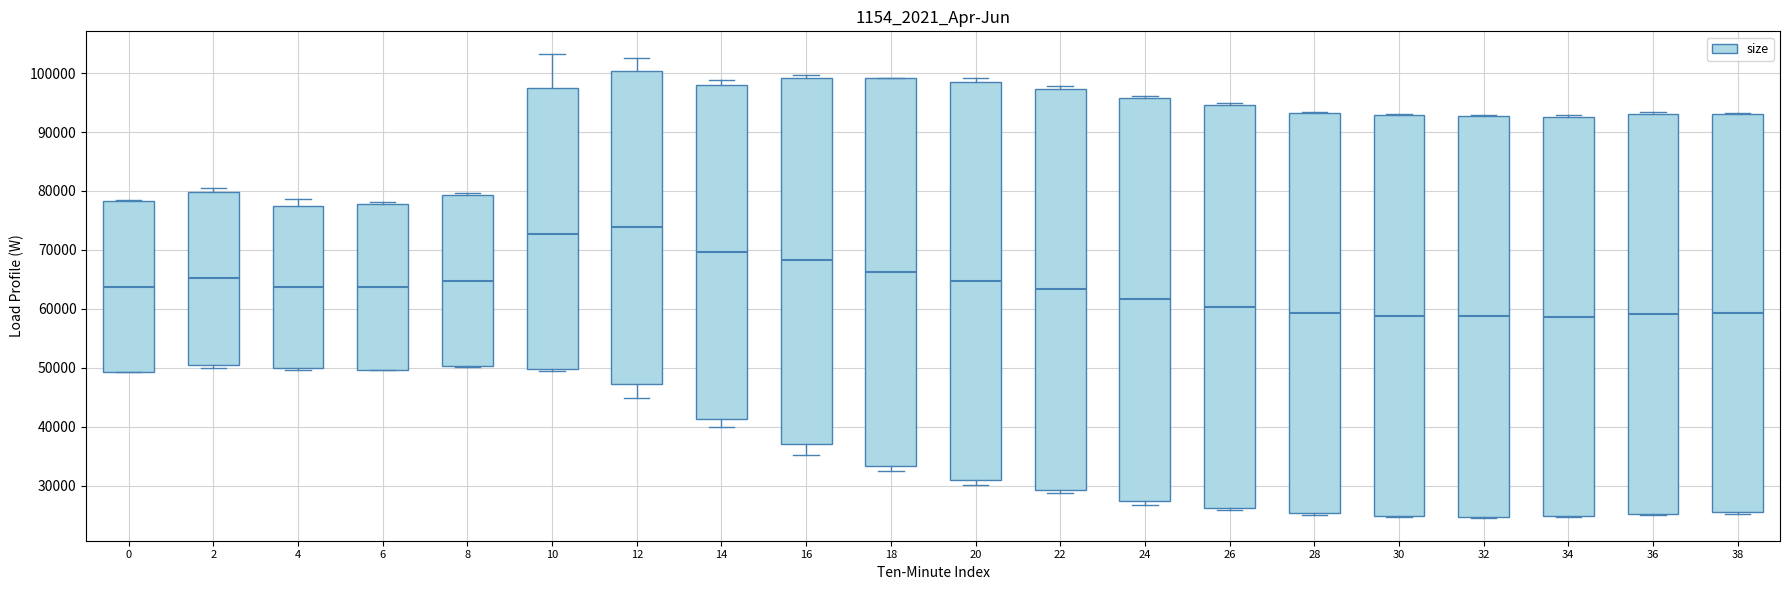

Reading left to right, transcribe this box plot: for each box, give where its median line is, the range the box spans, and where its two whiskers end, as read against the y-axis. The values are not printed on the chart, so give them approximately, as read against the axis.

0: median 64000, box 49000 to 78000, whiskers 49000 to 78000
2: median 65000, box 51000 to 80000, whiskers 50000 to 81000
4: median 64000, box 50000 to 78000, whiskers 50000 (just below the box's lower edge) to 79000
6: median 64000, box 50000 to 78000, whiskers 50000 to 78000
8: median 65000, box 50000 to 79000, whiskers 50000 to 80000
10: median 73000, box 50000 to 97000, whiskers 50000 to 103000
12: median 74000, box 47000 to 100000, whiskers 45000 to 103000
14: median 70000, box 41000 to 98000, whiskers 40000 to 99000
16: median 68000, box 37000 to 99000, whiskers 35000 to 100000
18: median 66000, box 33000 to 99000, whiskers 33000 (just below the box's lower edge) to 99000
20: median 65000, box 31000 to 98000, whiskers 30000 to 99000
22: median 63000, box 29000 to 97000, whiskers 29000 (just below the box's lower edge) to 98000
24: median 62000, box 27000 to 96000, whiskers 27000 (just below the box's lower edge) to 96000 (just above the box's upper edge)
26: median 60000, box 26000 to 95000, whiskers 26000 (just below the box's lower edge) to 95000 (just above the box's upper edge)
28: median 59000, box 25000 to 93000, whiskers 25000 to 93000
30: median 59000, box 25000 to 93000, whiskers 25000 to 93000
32: median 59000, box 25000 to 93000, whiskers 25000 to 93000
34: median 59000, box 25000 to 92000, whiskers 25000 to 93000
36: median 59000, box 25000 to 93000, whiskers 25000 to 93000
38: median 59000, box 26000 to 93000, whiskers 25000 to 93000